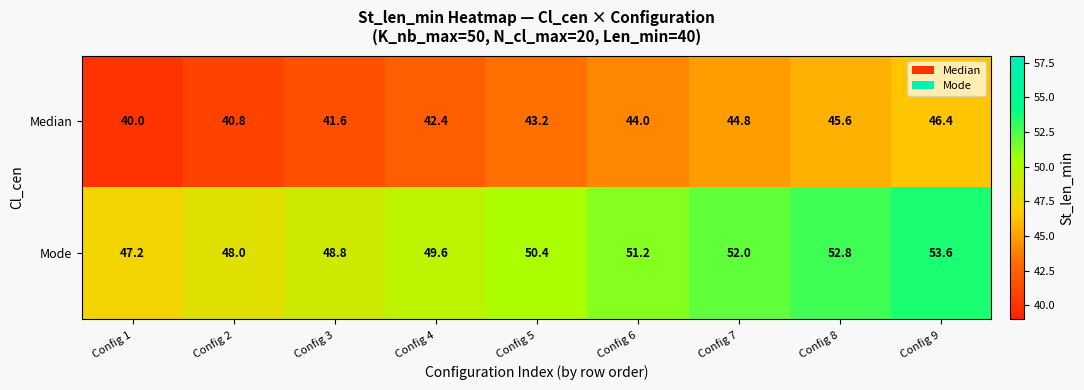

Reading left to right, what are all the values shown in this chart?

Median: 40.0	40.8	41.6	42.4	43.2	44.0	44.8	45.6	46.4
Mode: 47.2	48.0	48.8	49.6	50.4	51.2	52.0	52.8	53.6